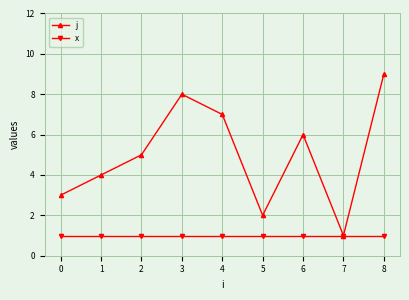

Which series has the largest total across all categories?

j